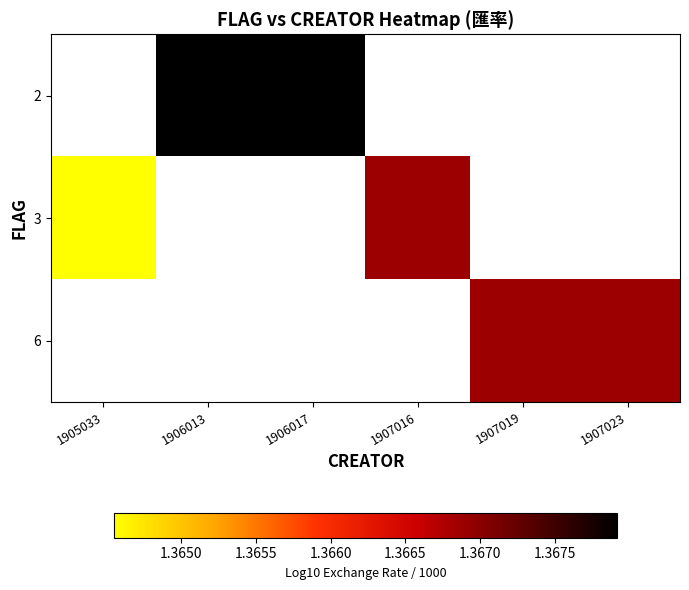

Which label corresponds to the largest value in the chart?

1906013